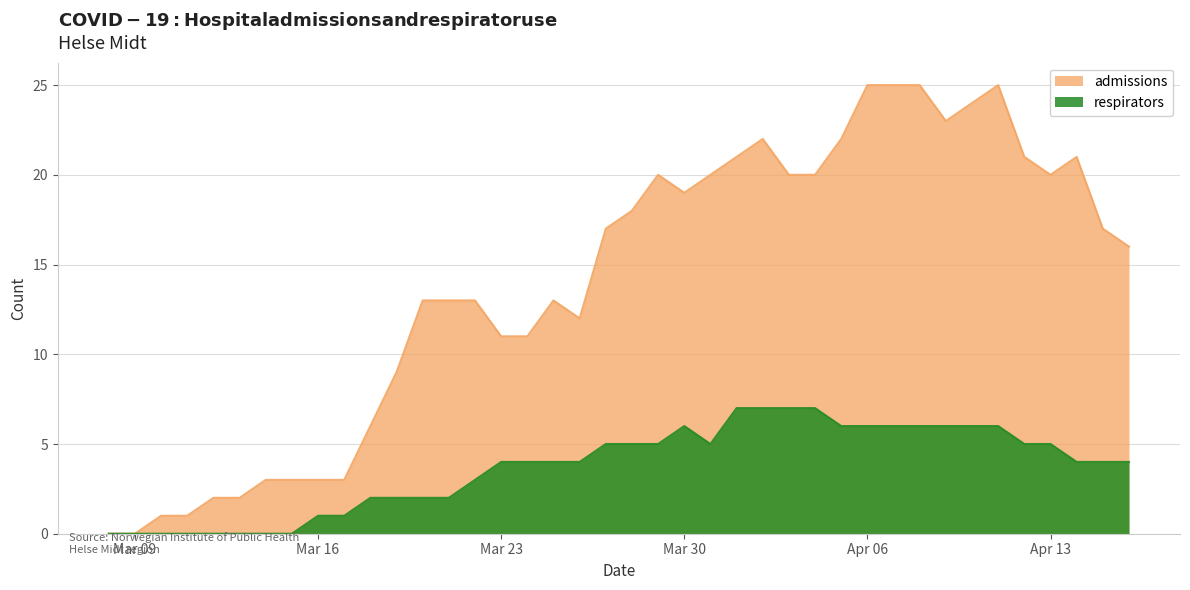

The value of admissions at 2020-04-16 is 16. True or false?

True